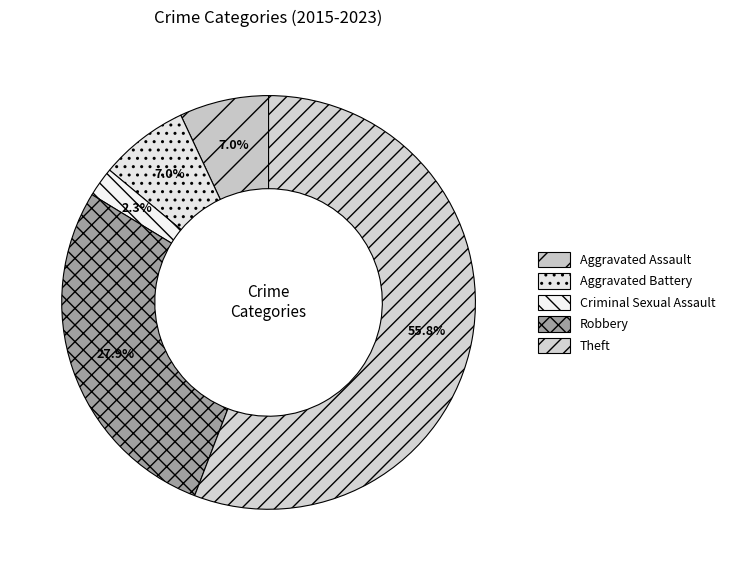

What is the change in value from Aggravated Battery to Robbery?

+9